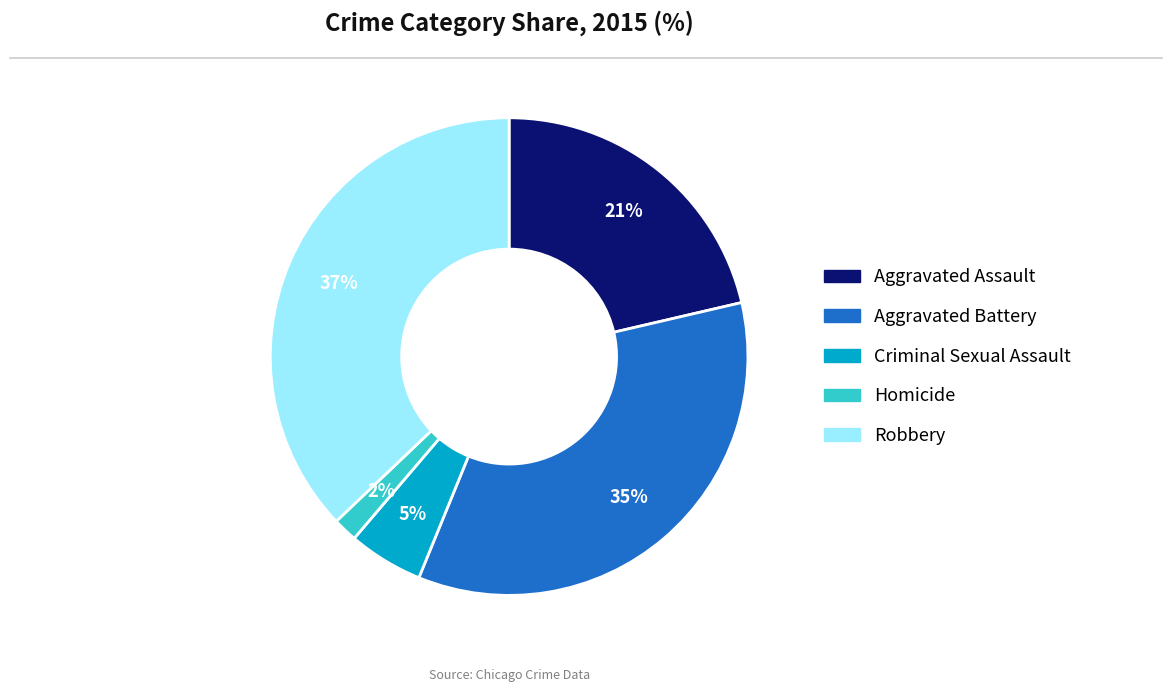

Count the number of slices in the pie.

5